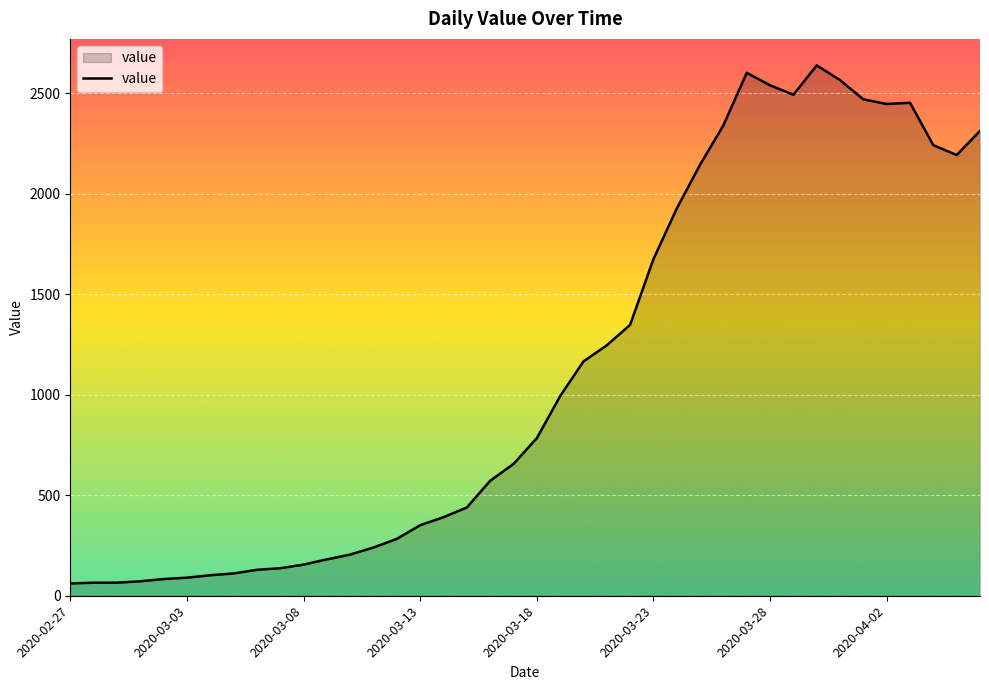

What is the maximum value shown in the chart?

2639